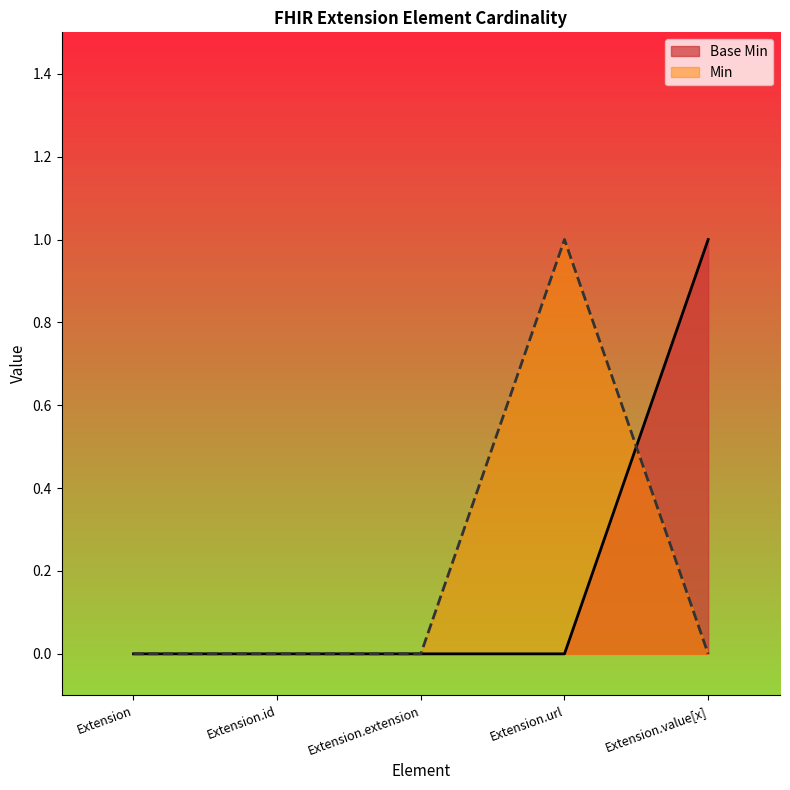

Rank the categories by value from lowest to highest.

Extension, Extension.id, Extension.extension, Extension.url, Extension.value[x]